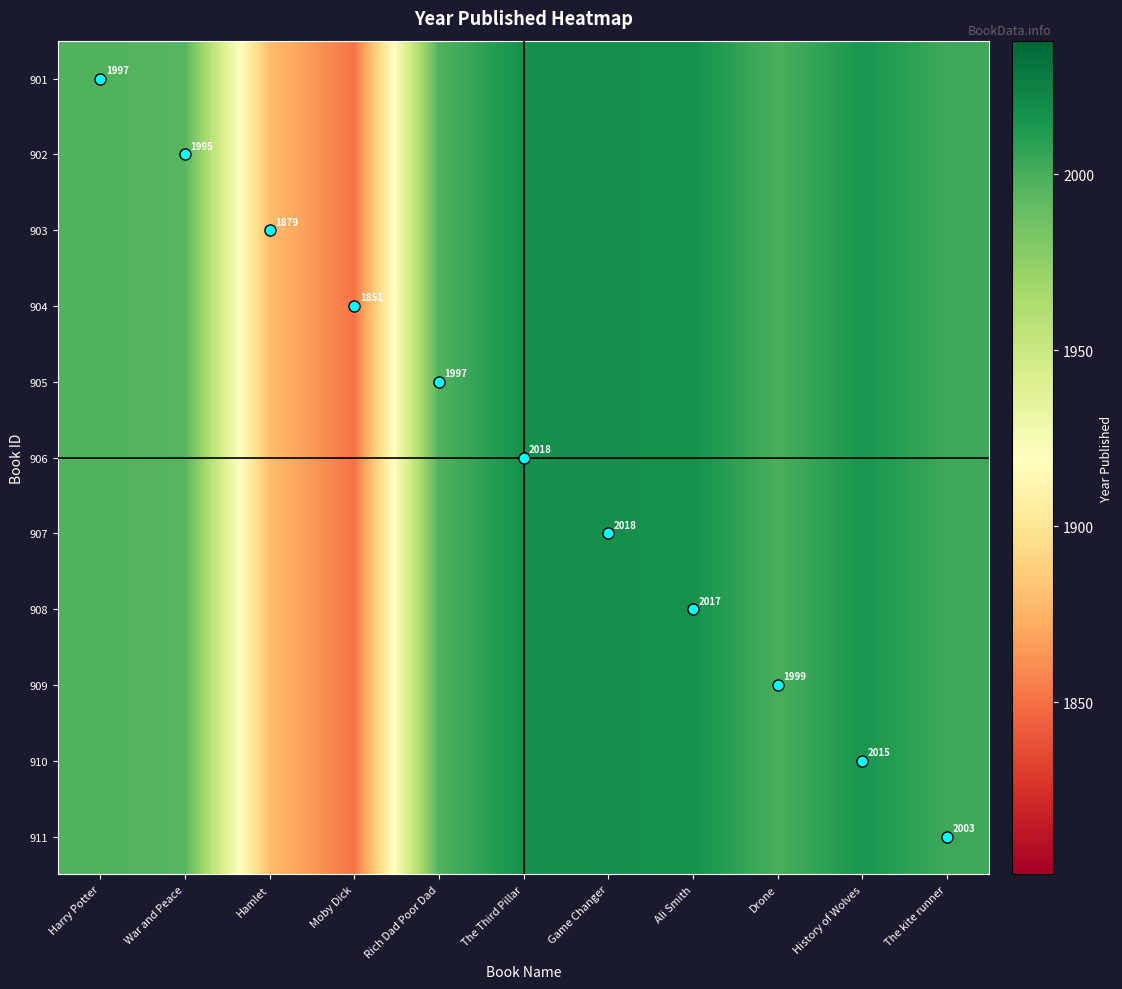

At The kite runner, list the series in order from smallest to largest.

901, 902, 903, 904, 905, 906, 907, 908, 909, 910, 911